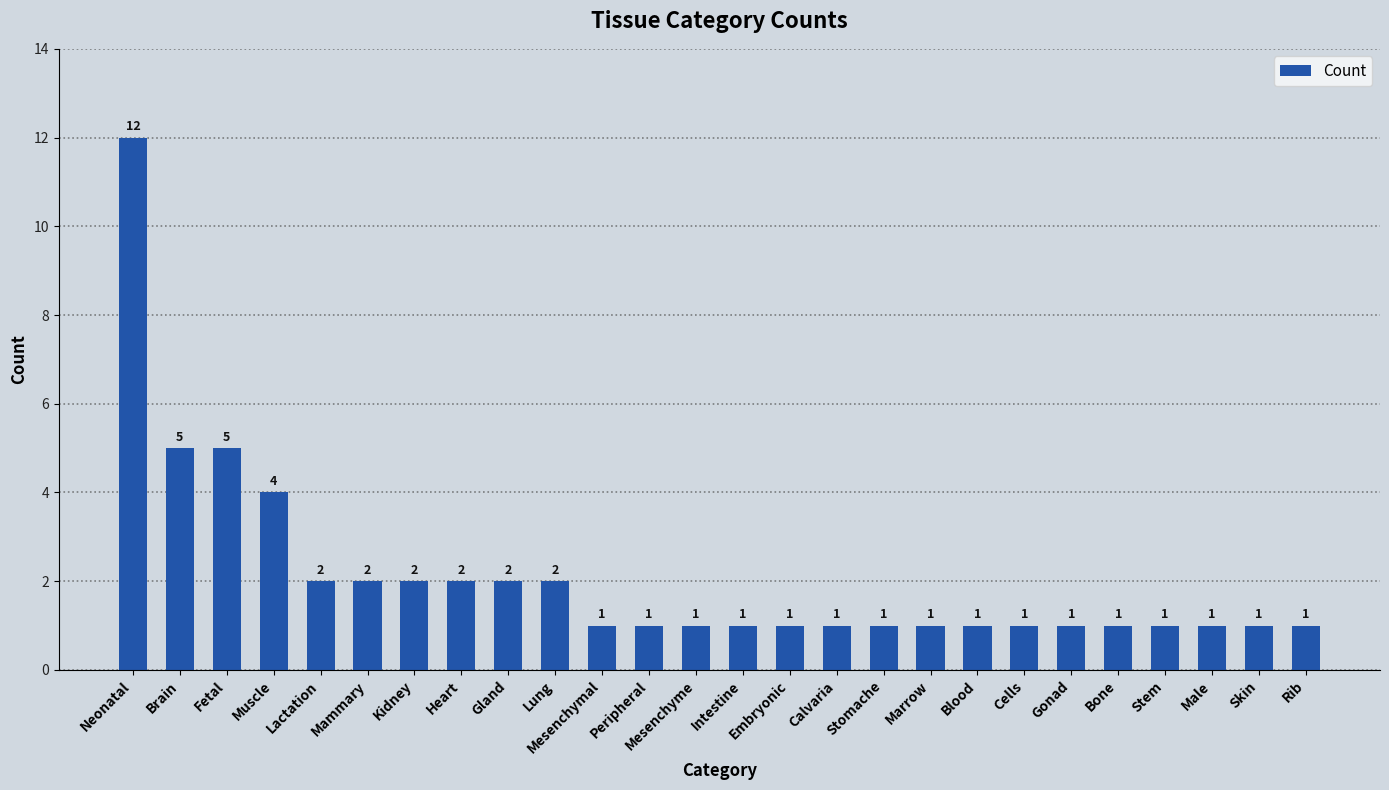

What is the difference between the values at Muscle and Rib?

3